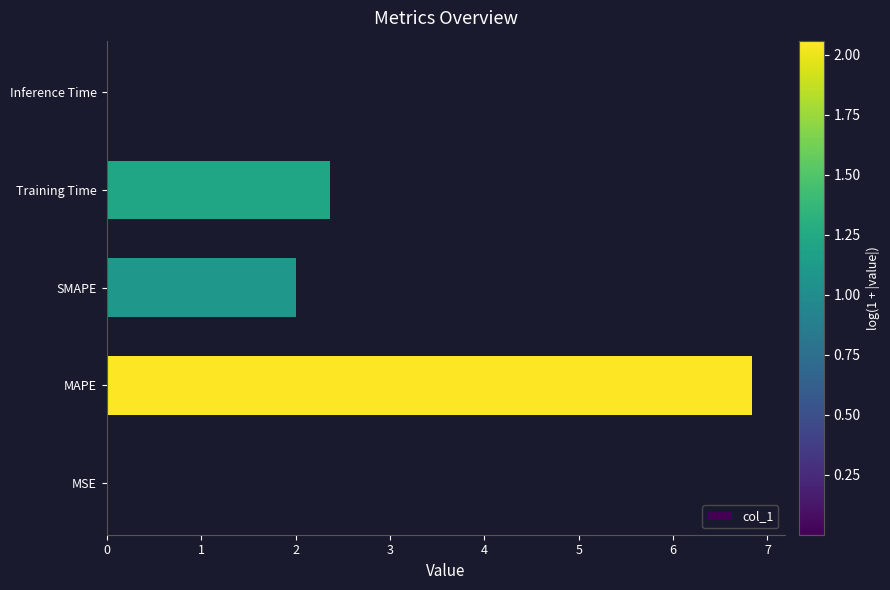

Which category has the highest value across all series?

MAPE